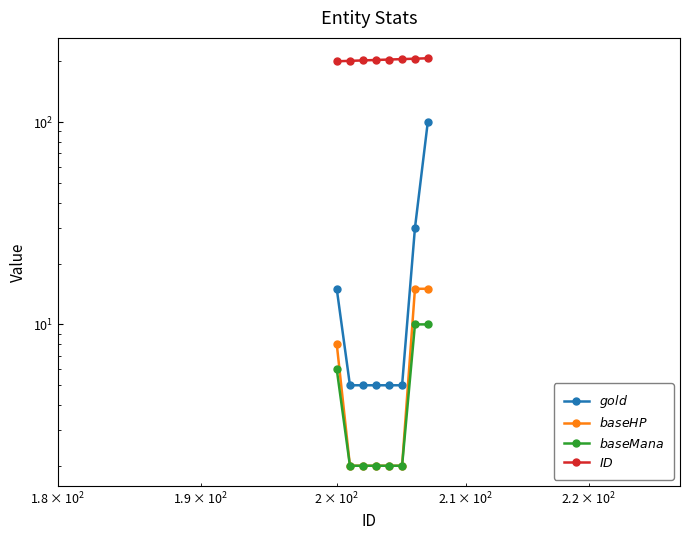

What are all the series names shown in the legend?

$gold$, $baseHP$, $baseMana$, $ID$